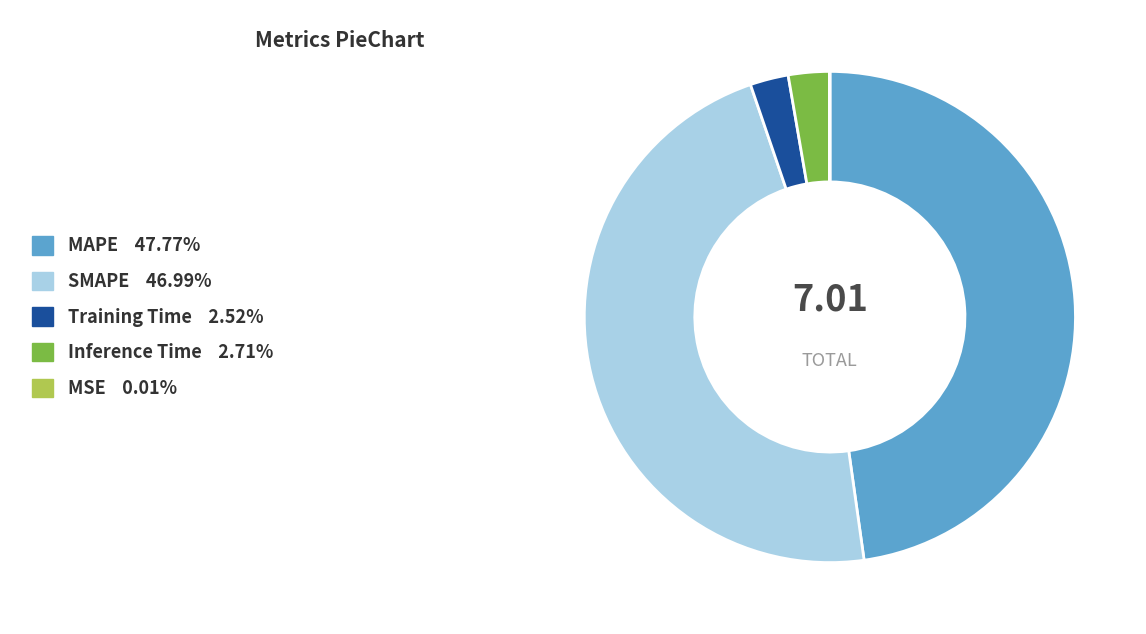

Is it true that SMAPE is 47% of the pie?

True